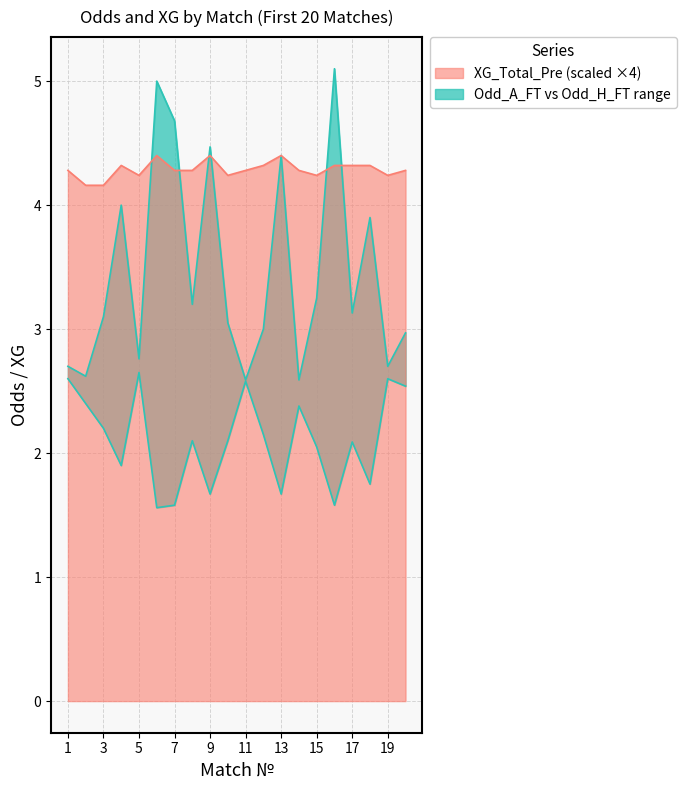

What is the sum of all Odd_H_FT_upper values?

48.8